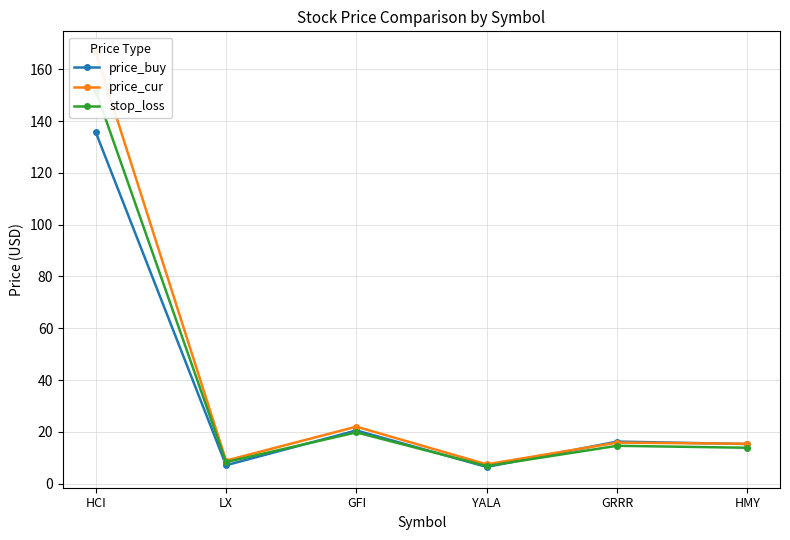

What is the spread (max minus min) of values at GFI?

2.2